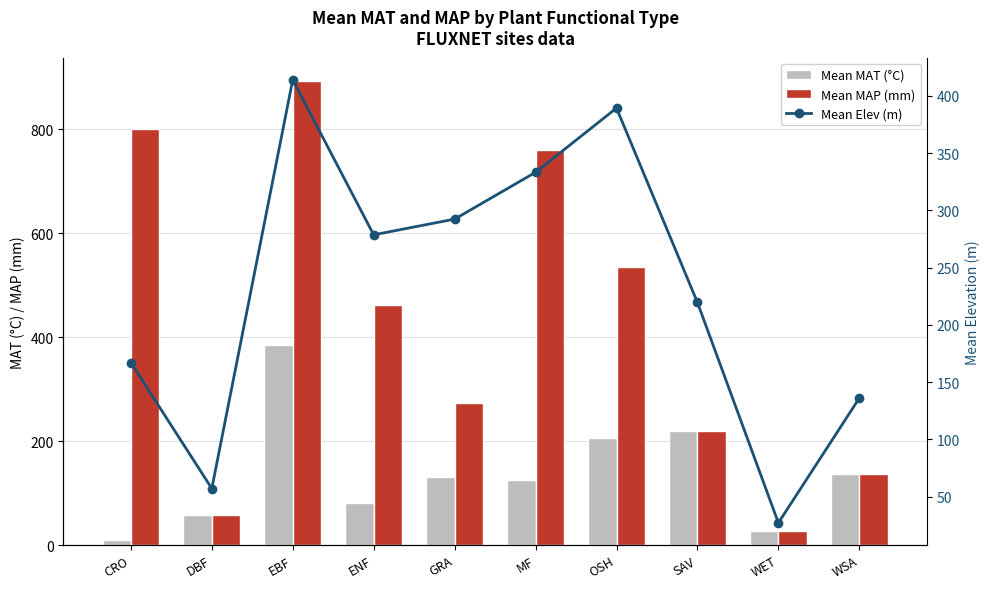

At which label does Mean MAT (°C) reach its minimum?

CRO